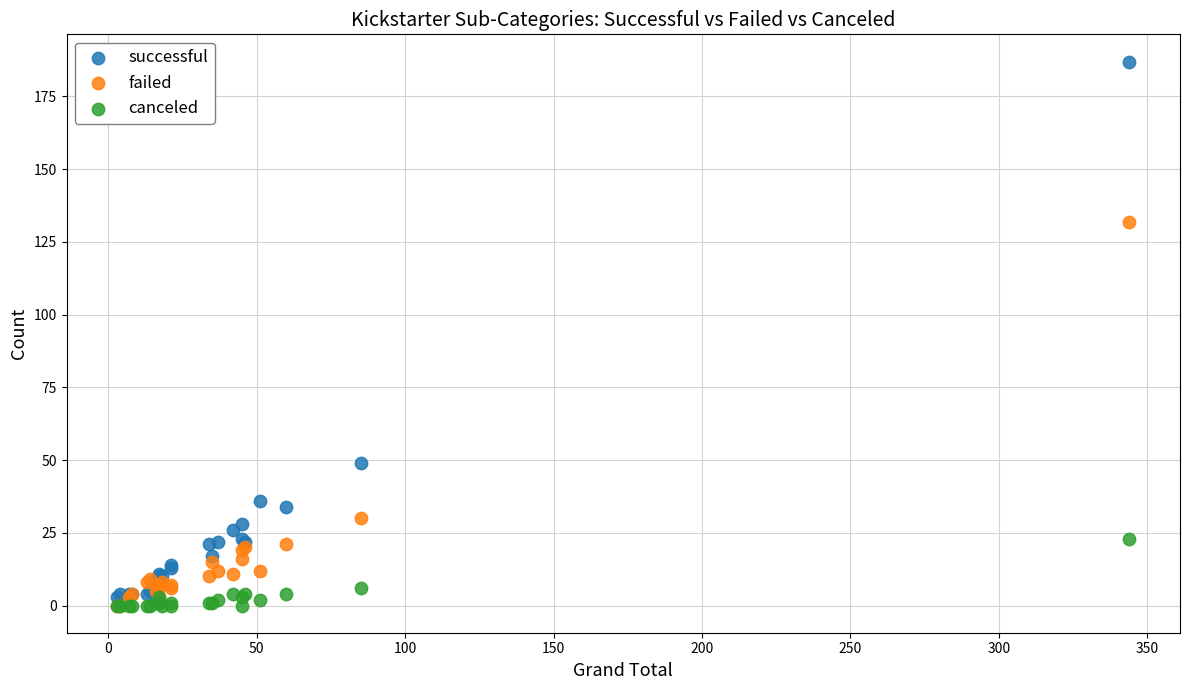

Which series has the widest spread of Y values?

successful